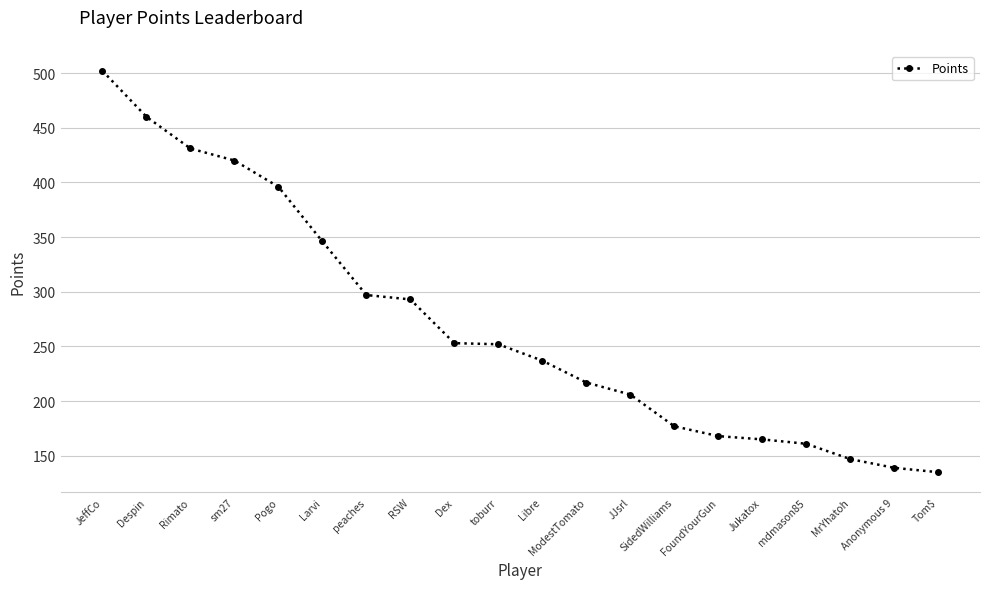

What is the difference between the maximum and minimum values?

367